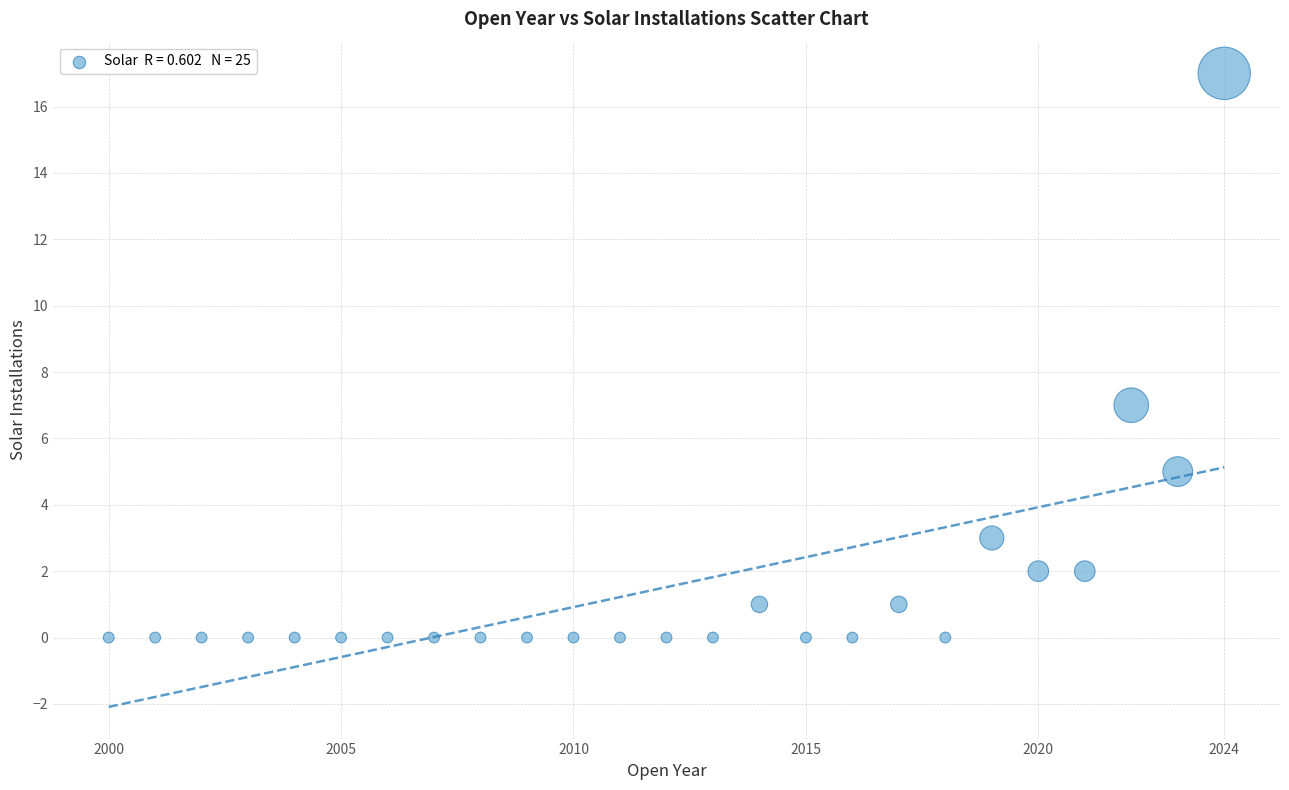

What Y value in the scatter plot is closest to 8?

7